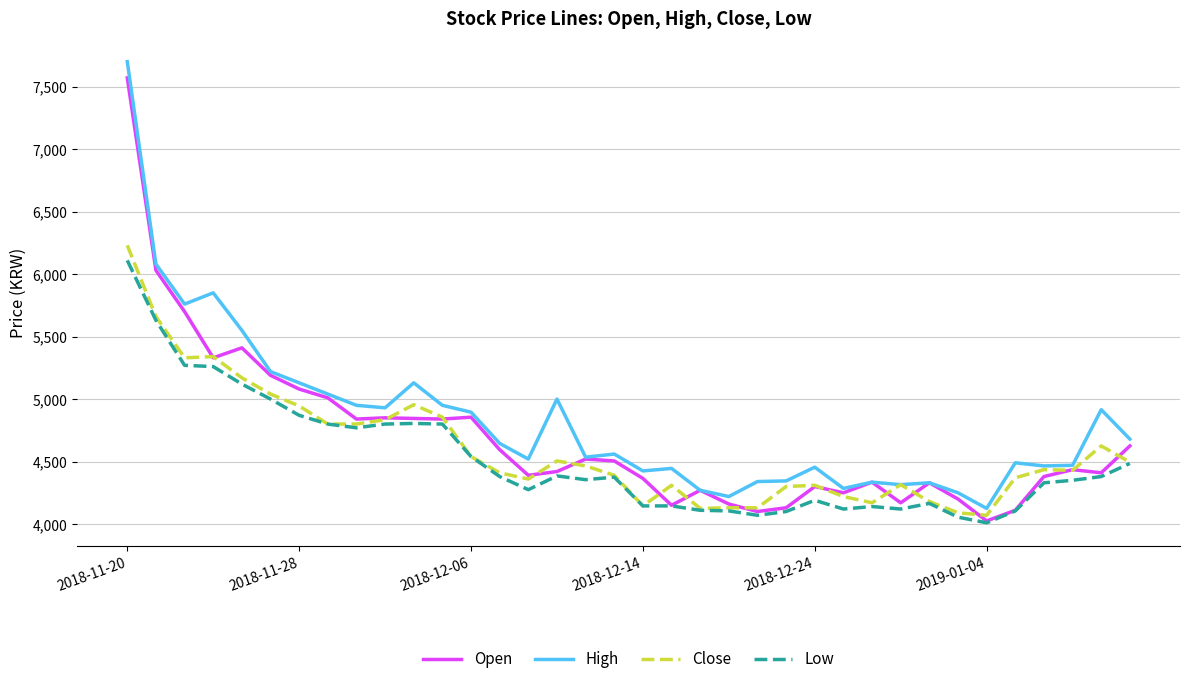

What are all the series names shown in the legend?

Open, High, Close, Low